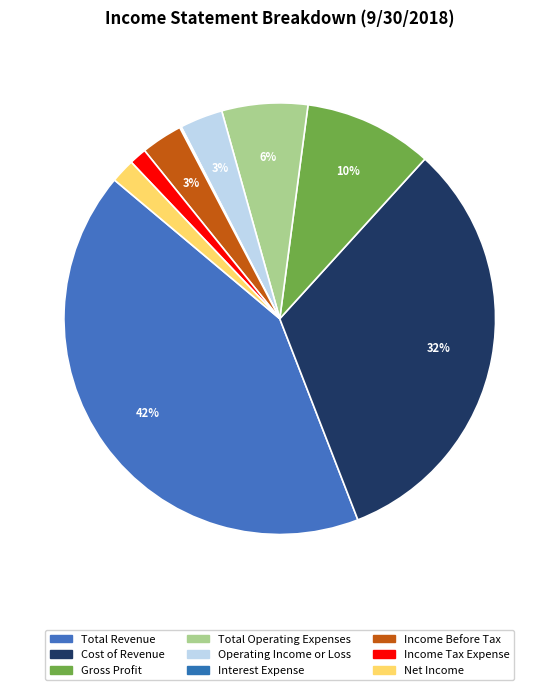

True or false: Cost of Revenue accounts for 32% of the total.

True